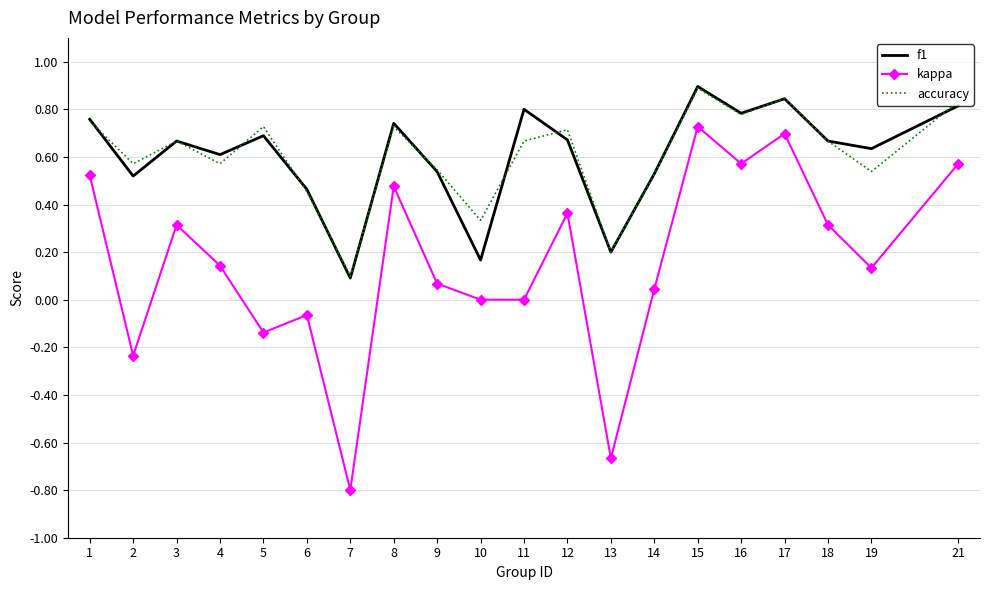

True or false: kappa has more than 0 points higher than both neighbors.

True